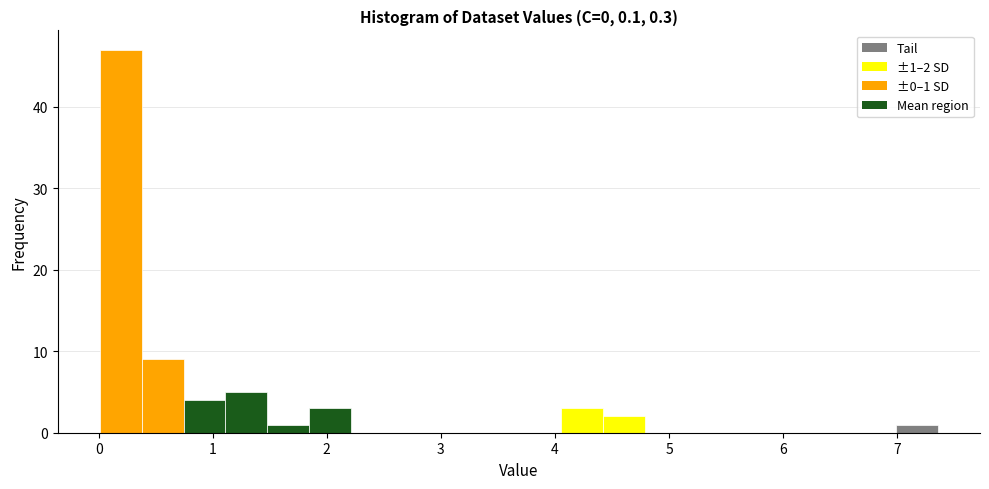

Around what value on the x-axis is the tallest bar? Give the approximate position of its centre, as read against the axis.

0.2